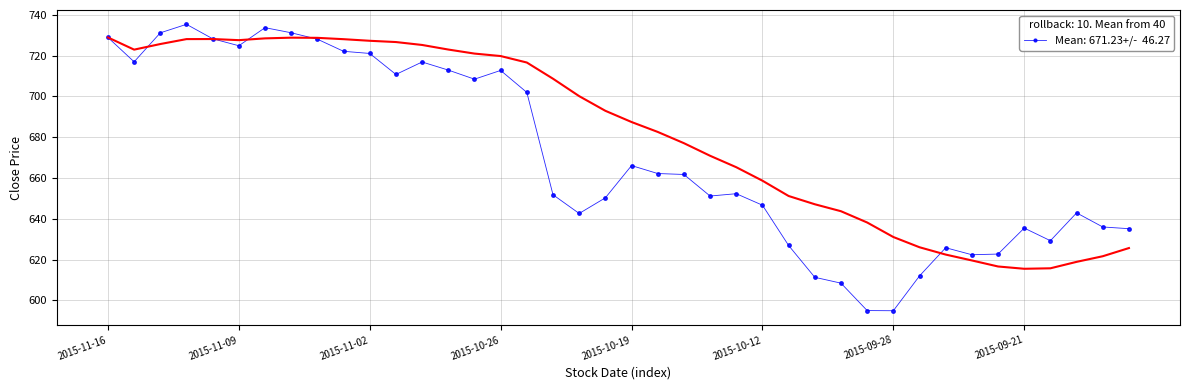

Reading right to left, extract all data points from this chart.

635.1	636.0	642.9	629.2	635.4	622.7	622.4	625.8	612.0	594.9	595.0	608.4	611.3	626.9	646.7	652.3	651.2	661.7	662.2	666.1	650.3	642.6	651.8	702.0	712.8	708.5	713.0	716.9	710.8	721.1	722.2	728.1	731.2	733.8	724.9	728.3	735.4	731.2	717.0	729.0